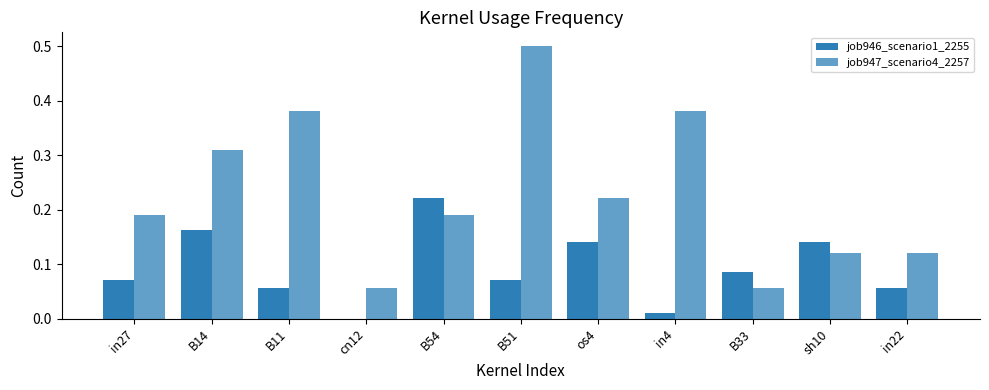

The job946_scenario1_2255 series shows 0.1 at in22. True or false?

True